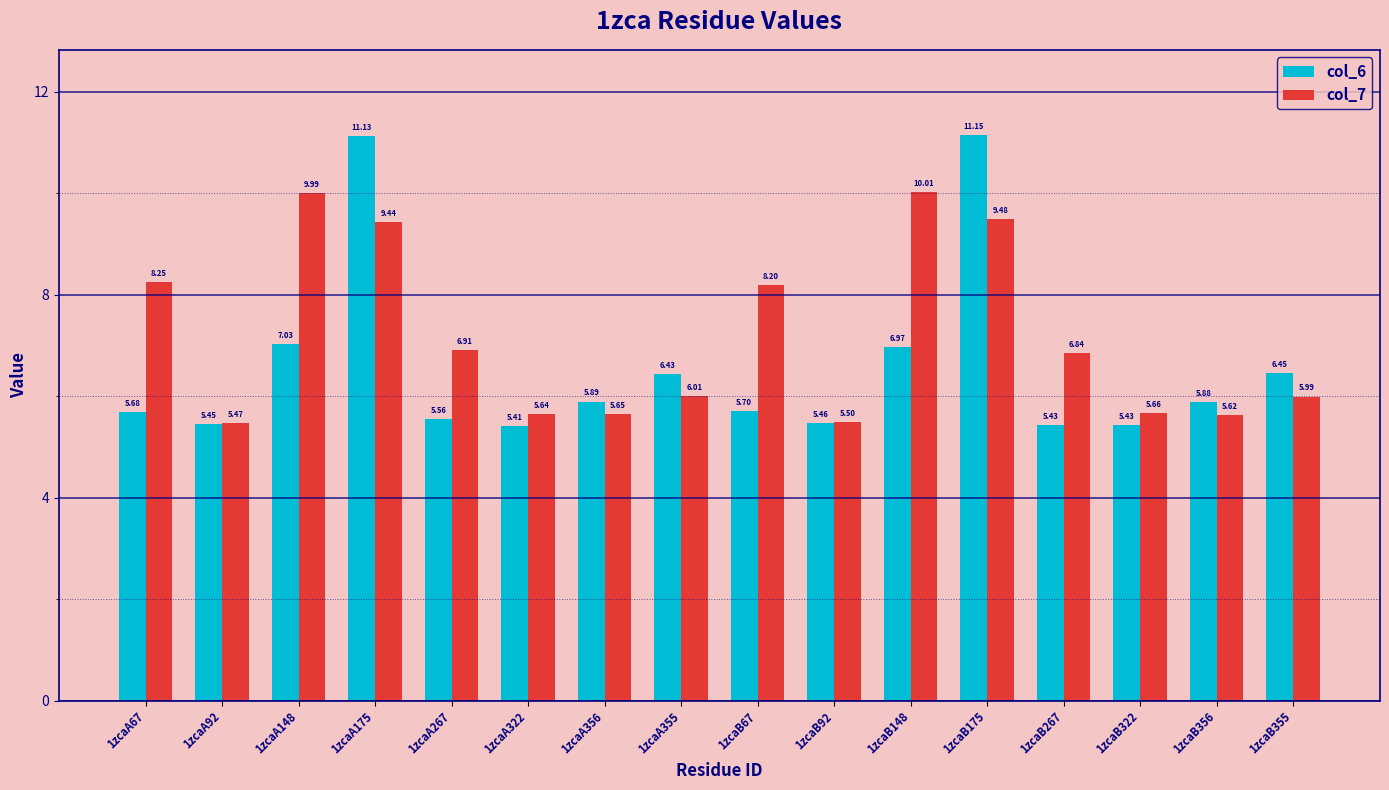

Which series changed the most between 1zcaA356 and 1zcaB92?

col_6